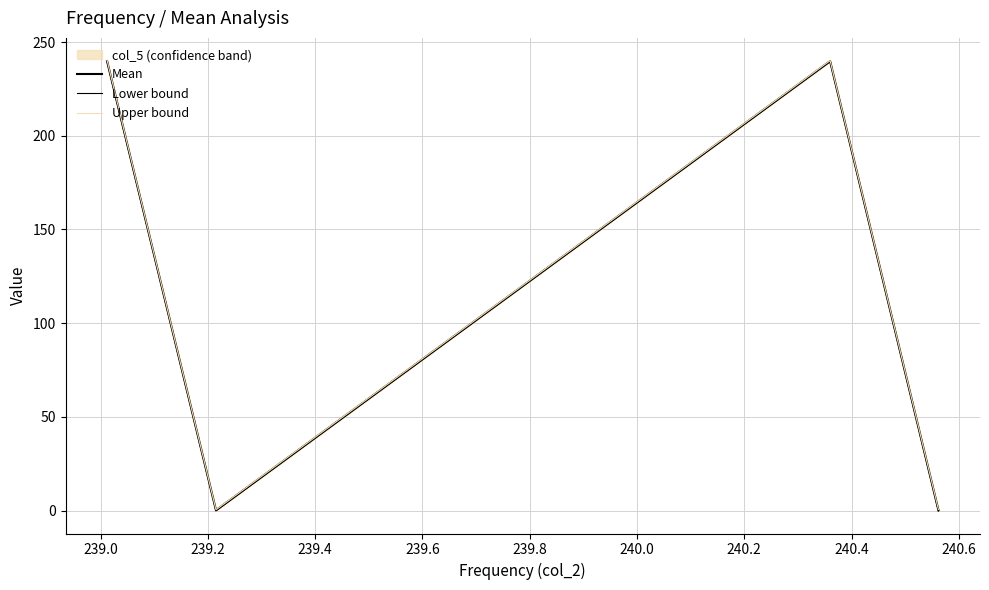

In Mean, how many points are lower than both neighbors (excluding endpoints)?

1